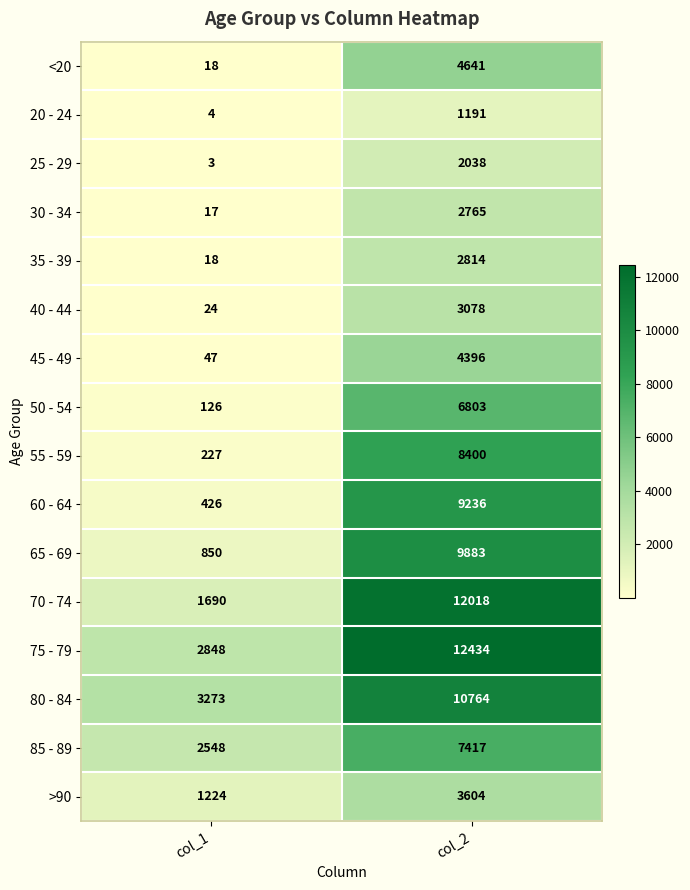

What is the greatest value displayed?

12434